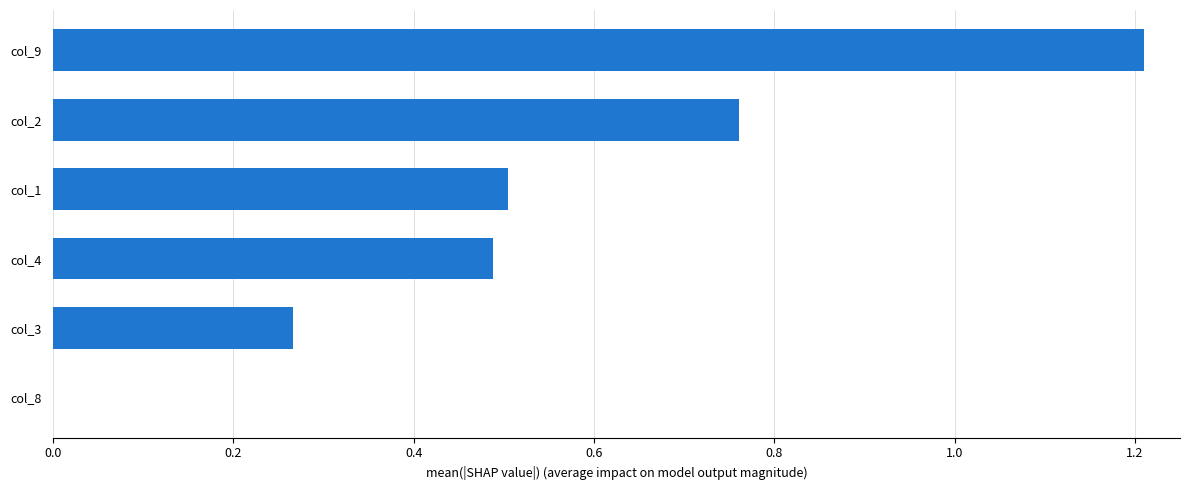

Are the bars horizontal?

Yes